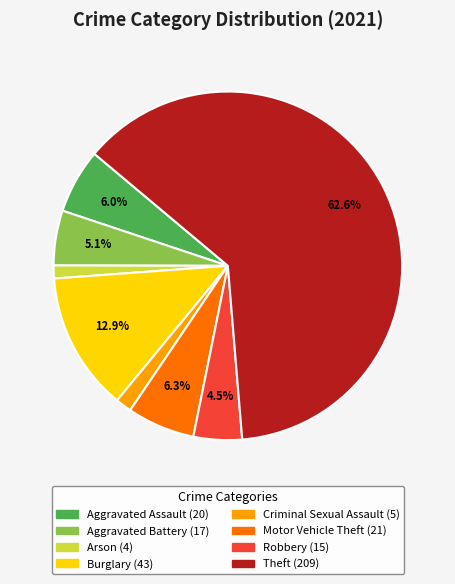

What is the largest slice in the pie chart?

Theft